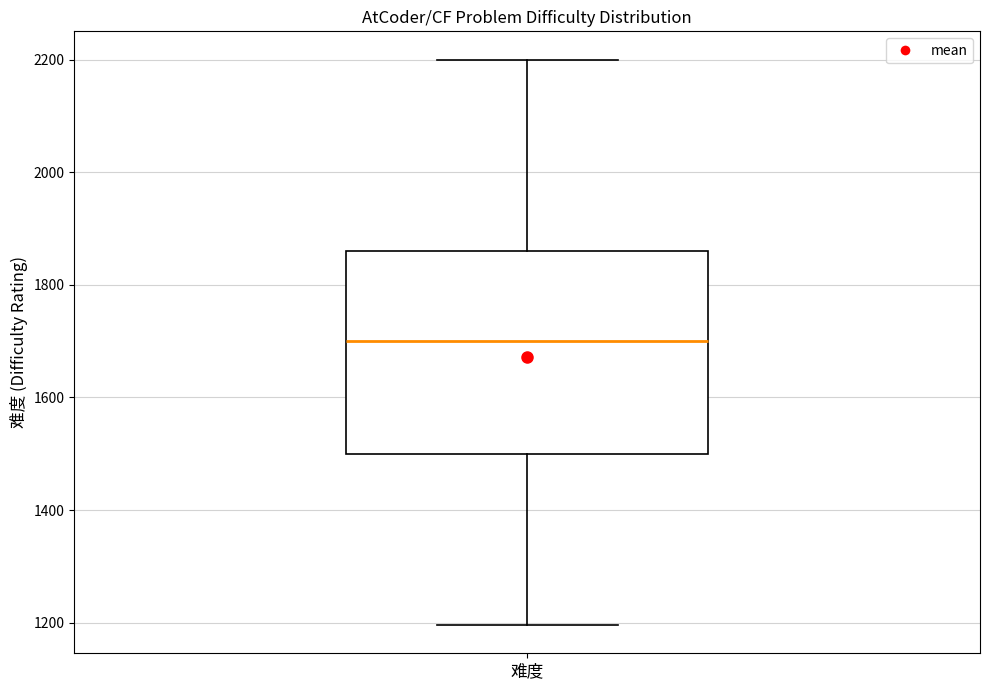

Read this box plot against the y-axis: the position of the median line, the range covered by the box, and the ends of both whiskers. The values are not printed on the chart, so give them approximately, as read against the axis.

median 1700, box 1500 to 1860, whiskers 1200 to 2200